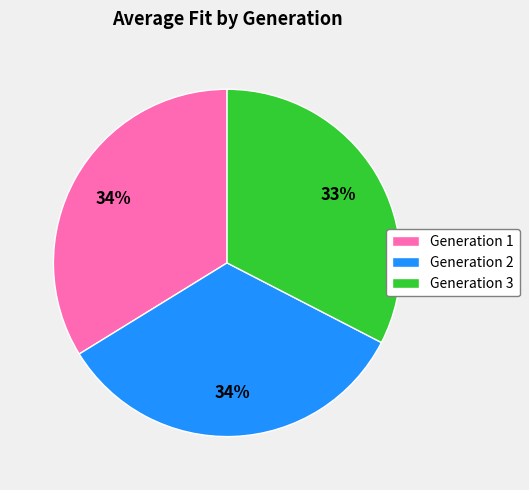

To the nearest percent, what percentage of the pie is Generation 3?

33%